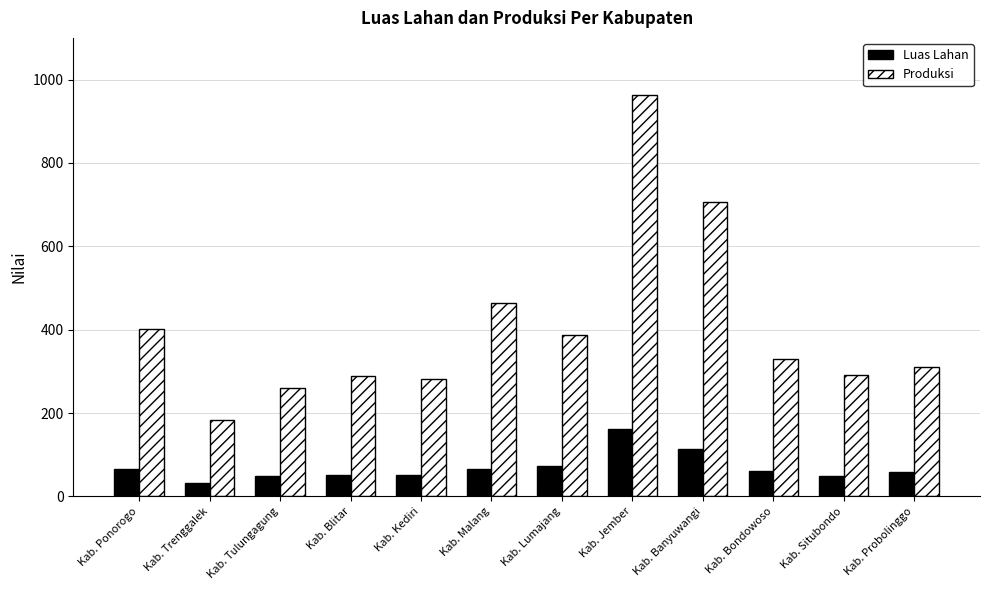

Rank the series by their average value, from lowest to highest.

Luas Lahan, Produksi